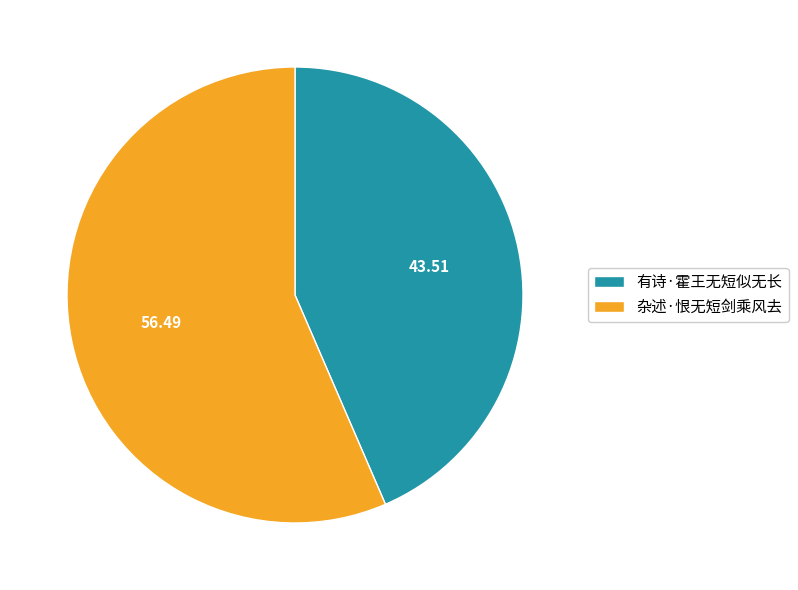

Combined, do 有诗·霍王无短似无长 and 杂述·恨无短剑乘风去 account for over 50%?

Yes